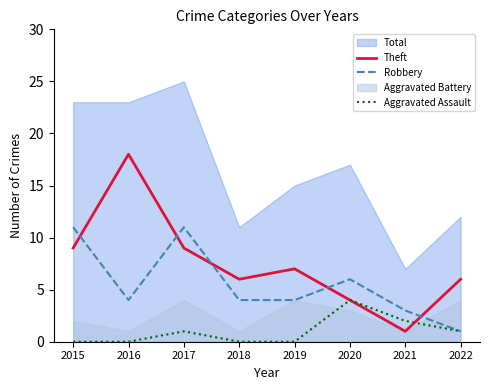

What is the difference between the maximum and minimum values in the Aggravated Assault series?

4